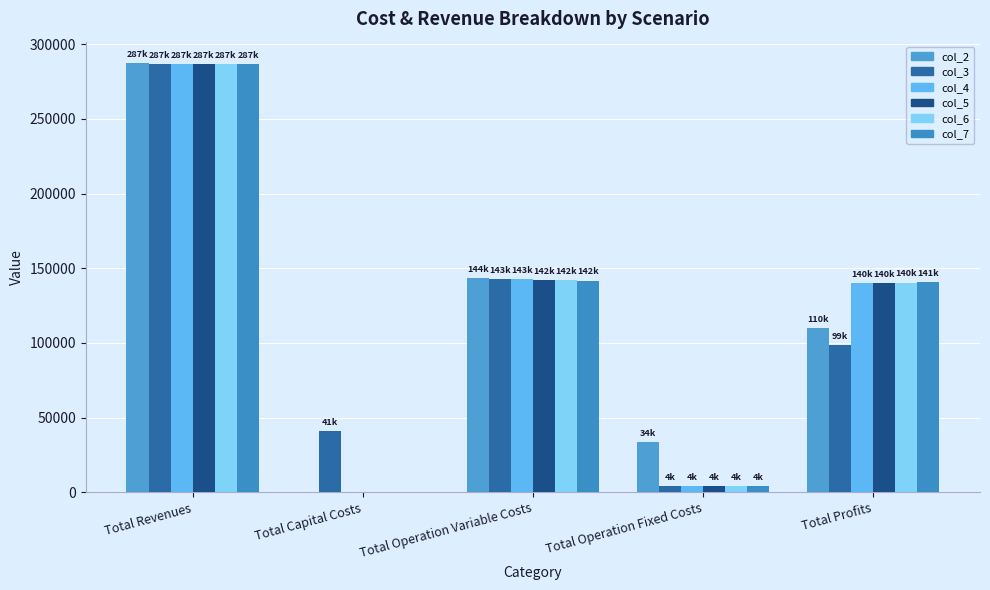

Which series changed the most between Total Operation Variable Costs and Total Profits?

col_3